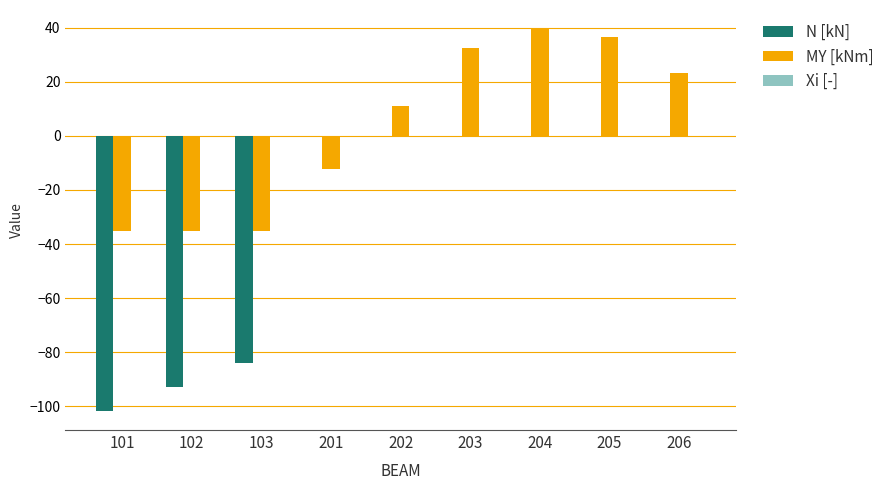

Which series changed the most between 101 and 203?

N [kN]